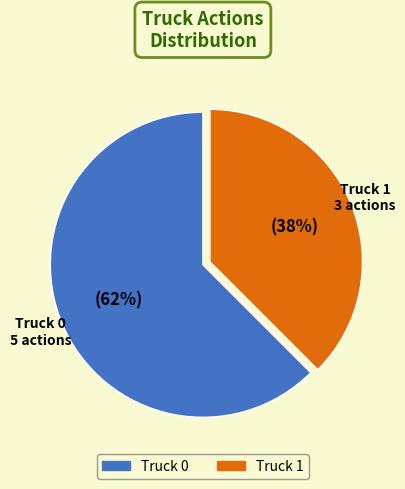

To the nearest percent, what is the combined percentage of Truck 1 and Truck 0?

100%